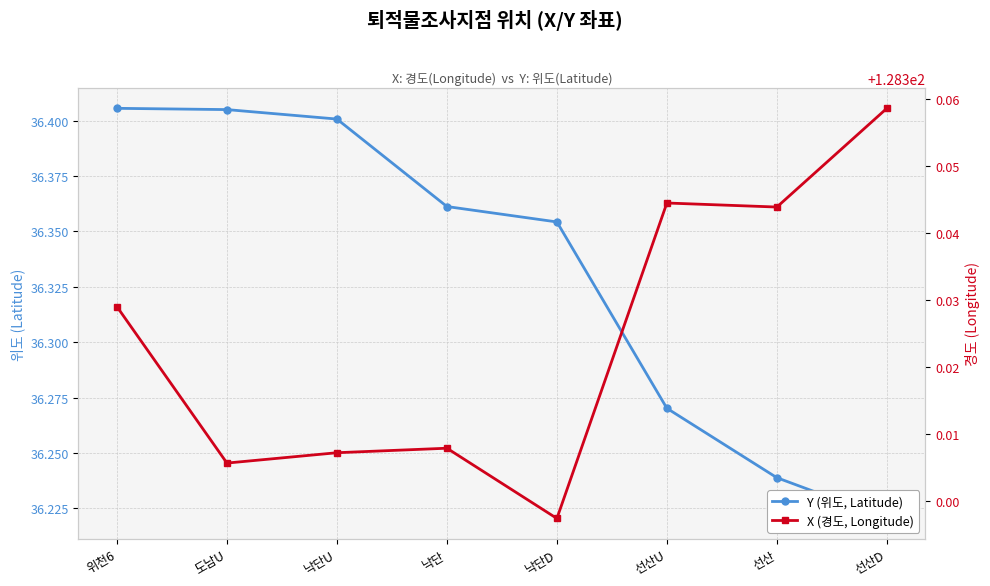

What are all the series names shown in the legend?

Y (위도, Latitude), X (경도, Longitude)